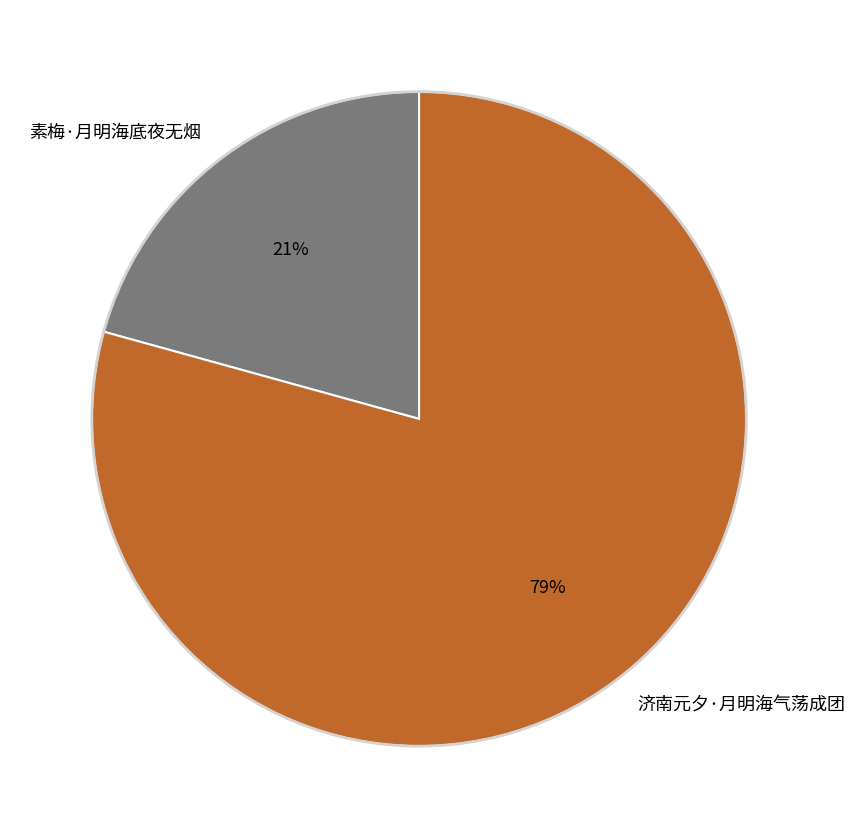

Count the number of slices in the pie.

2